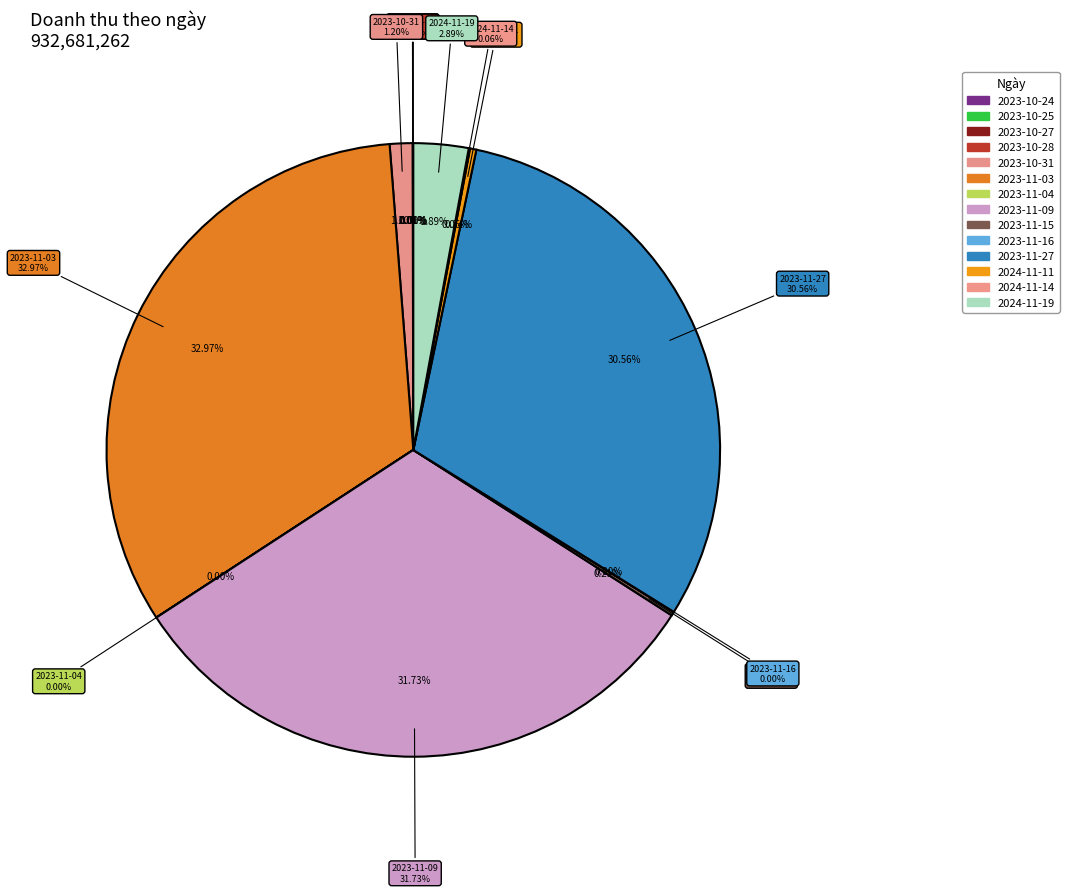

Which category has the biggest portion of the pie?

2023-11-03